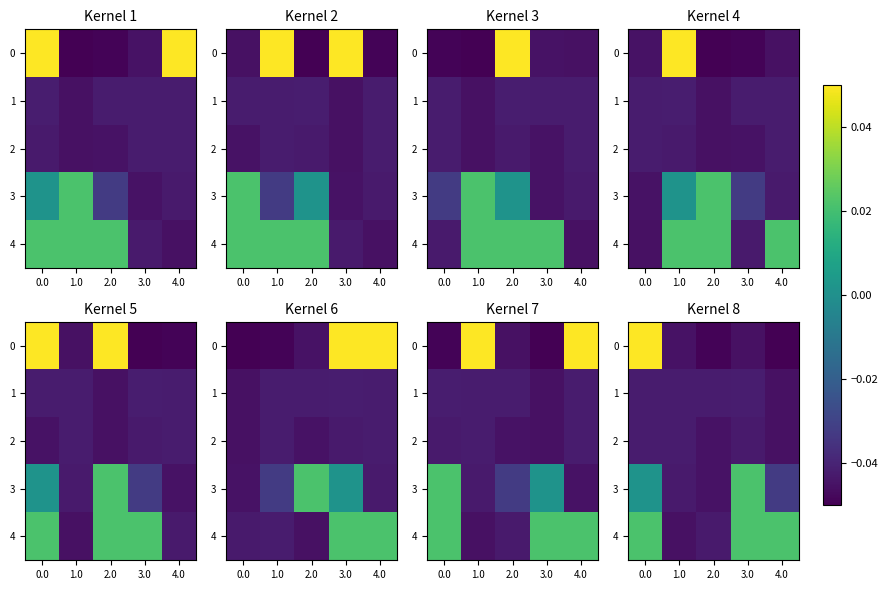

Rank the categories by 3 value from lowest to highest.

2.0, 1.0, 4.0, 0.0, 3.0